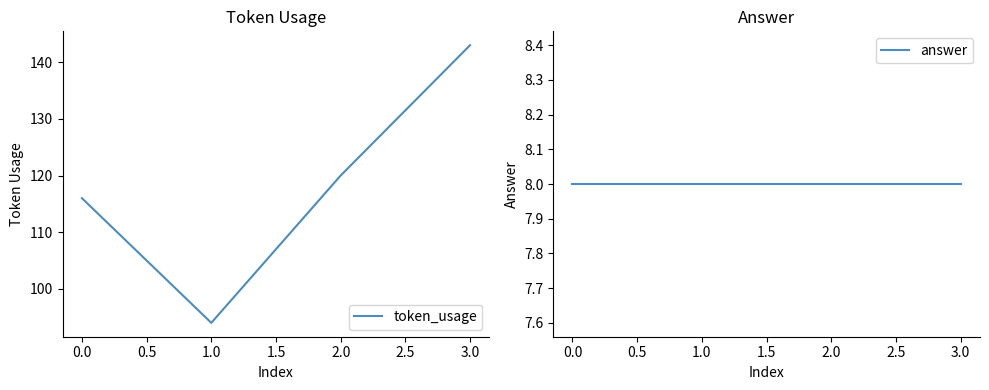

True or false: token_usage and answer cross at least once.

False